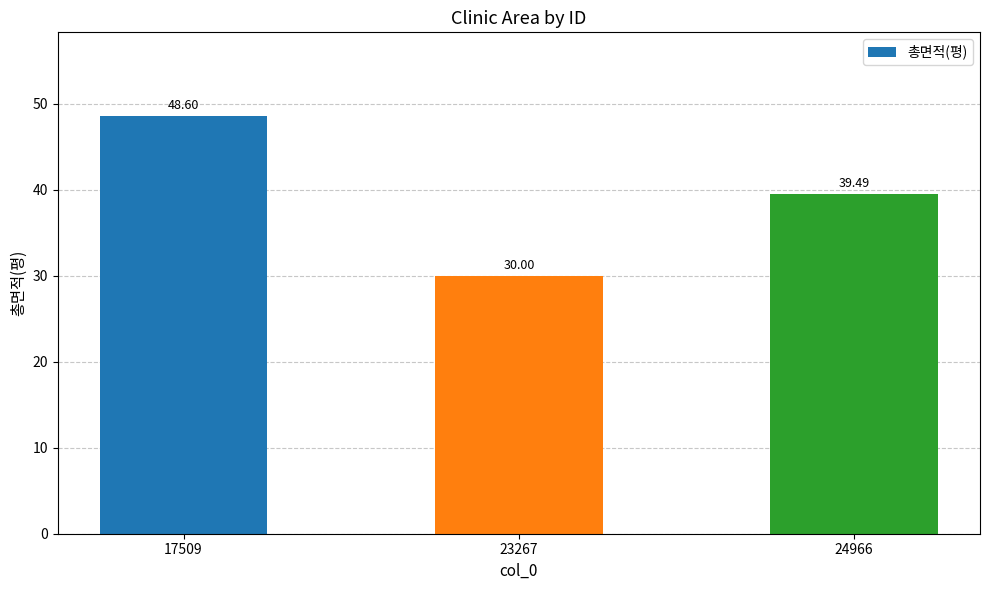

What is the value of the 1st bar from the left?

48.6